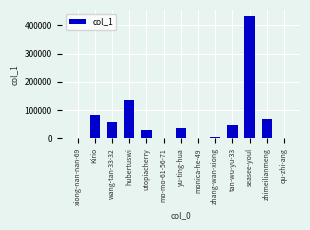

The value at Kirio is 130650. True or false?

False